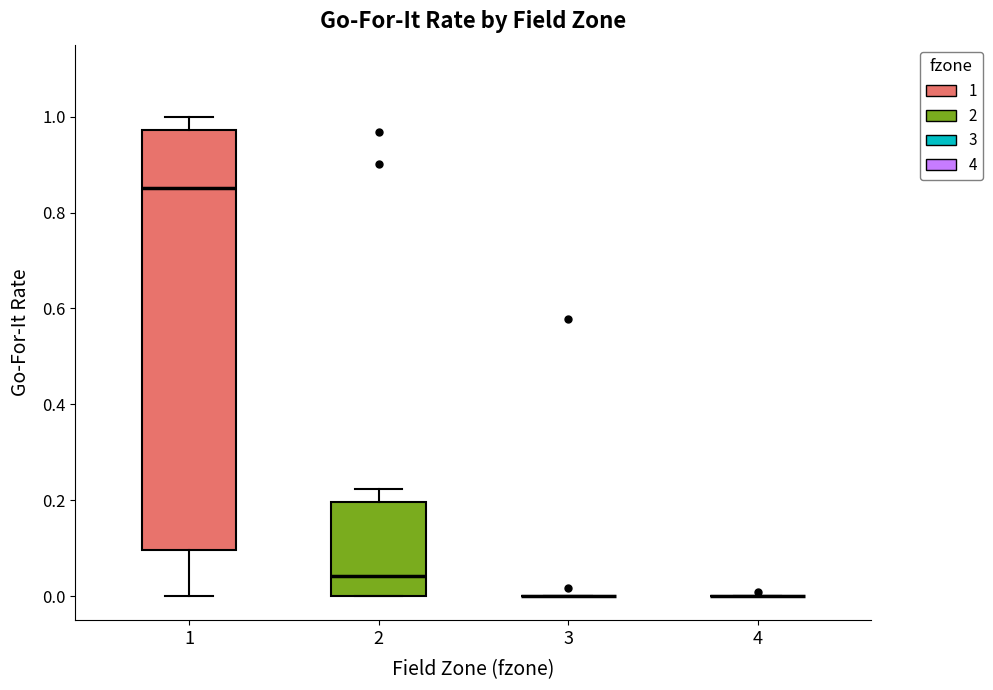

Which box is the tallest, from its lower edge to its upper edge?

1